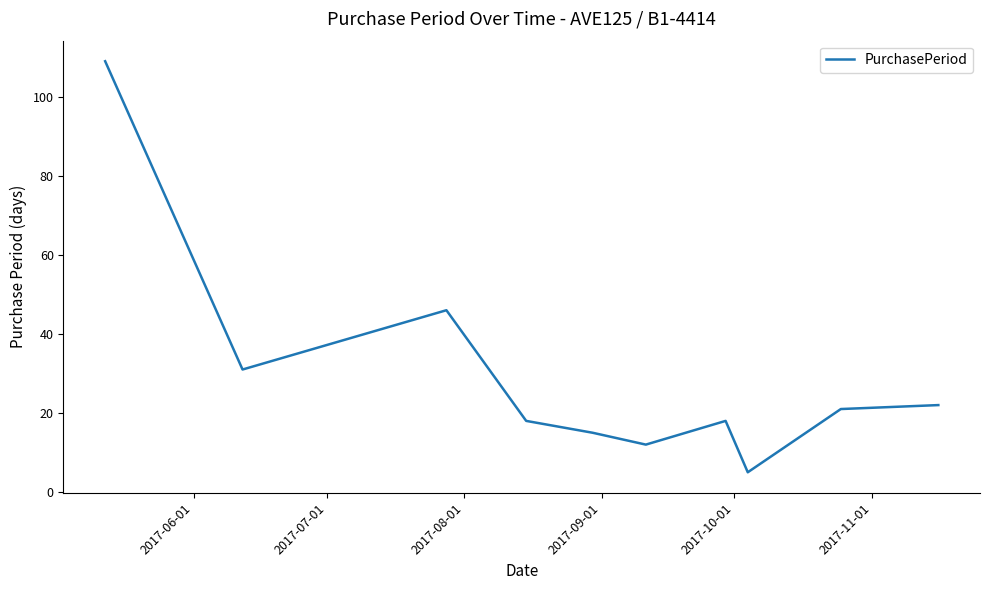

What is the smallest value displayed?

5